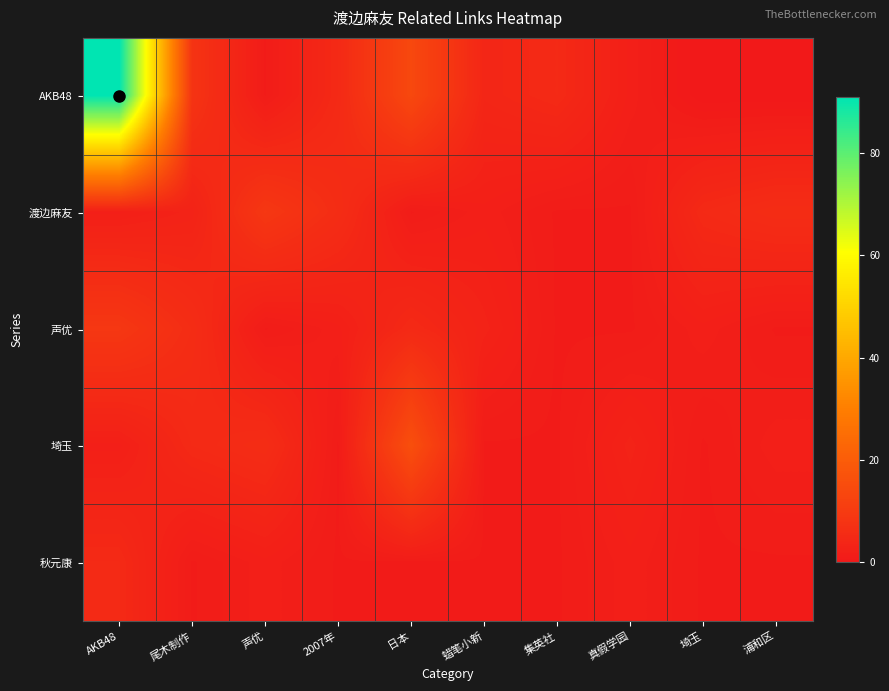

Reading right to left, transcribe all the data shown in this chart.

AKB48: 浦和区=0	埼玉=0	真假学园=2	集英社=5	蜡笔小新=4	日本=14	2007年=5	声优=1	尾木制作=8	AKB48=91
渡边麻友: 浦和区=6	埼玉=5	真假学园=1	集英社=1	蜡笔小新=2	日本=1	2007年=6	声优=9	尾木制作=3	AKB48=2
声优: 浦和区=1	埼玉=2	真假学园=1	集英社=1	蜡笔小新=3	日本=5	2007年=2	声优=1	尾木制作=6	AKB48=9
埼玉: 浦和区=2	埼玉=1	真假学园=3	集英社=1	蜡笔小新=1	日本=16	2007年=1	声优=6	尾木制作=5	AKB48=2
秋元康: 浦和区=1	埼玉=1	真假学园=2	集英社=1	蜡笔小新=1	日本=1	2007年=1	声优=2	尾木制作=1	AKB48=5